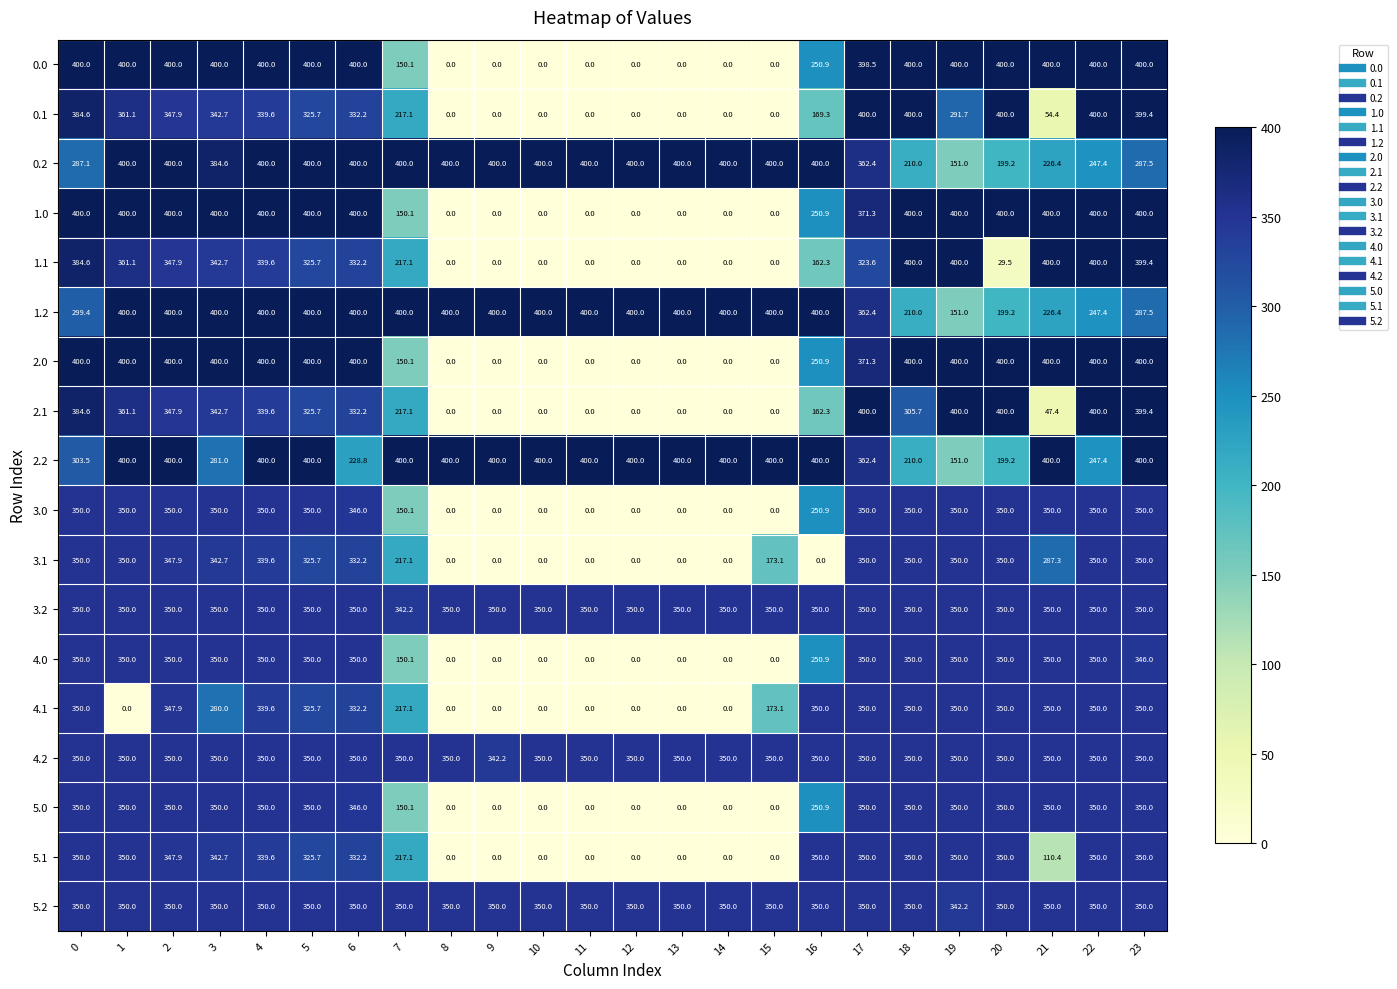

What is the total value across all series at 15?

2596.2